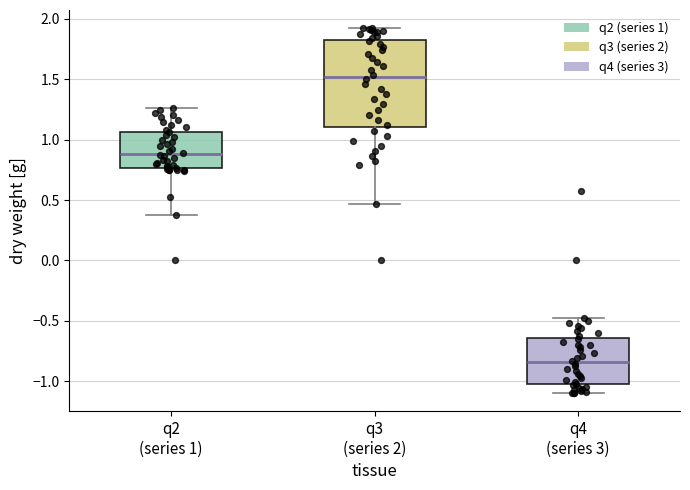

Which box's median line is the lowest?

q4 (series 3)